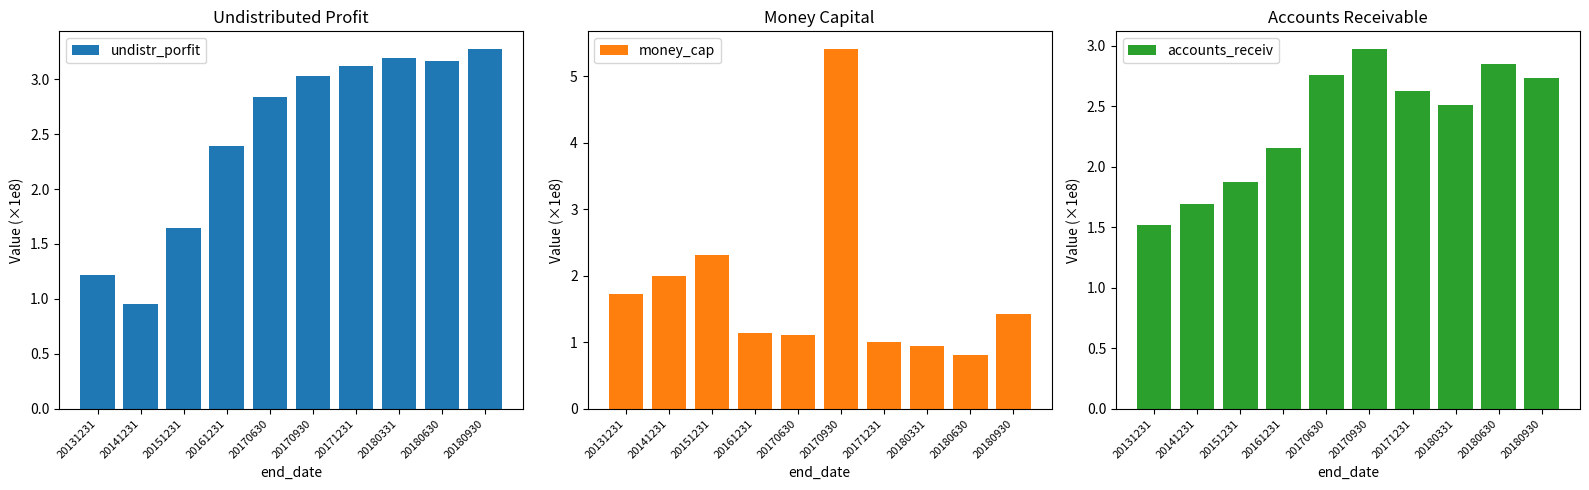

What is the value of the accounts_receiv bar at the 7th from the left?

2.6